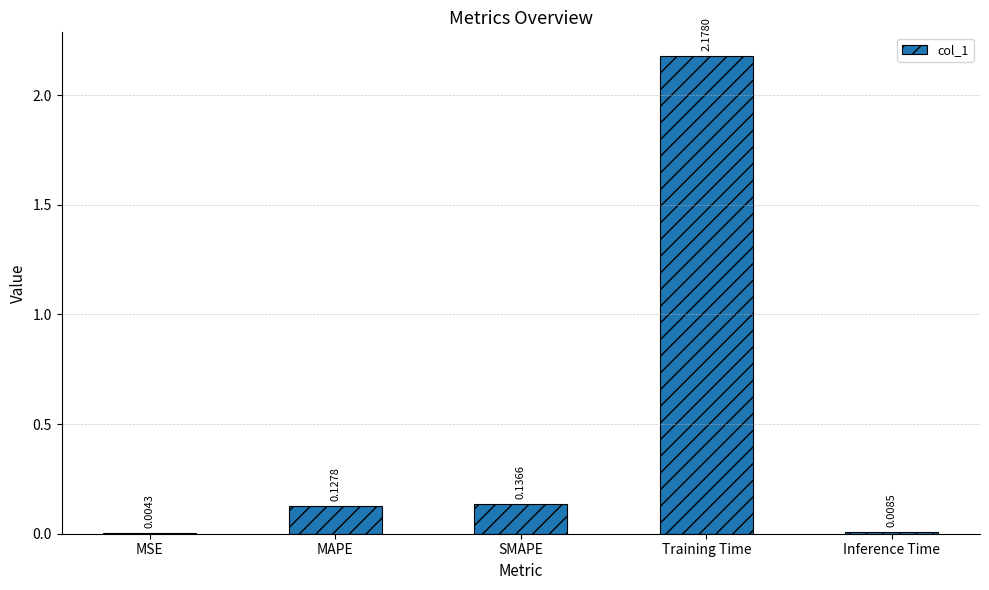

Which has a higher value, MSE or SMAPE?

SMAPE